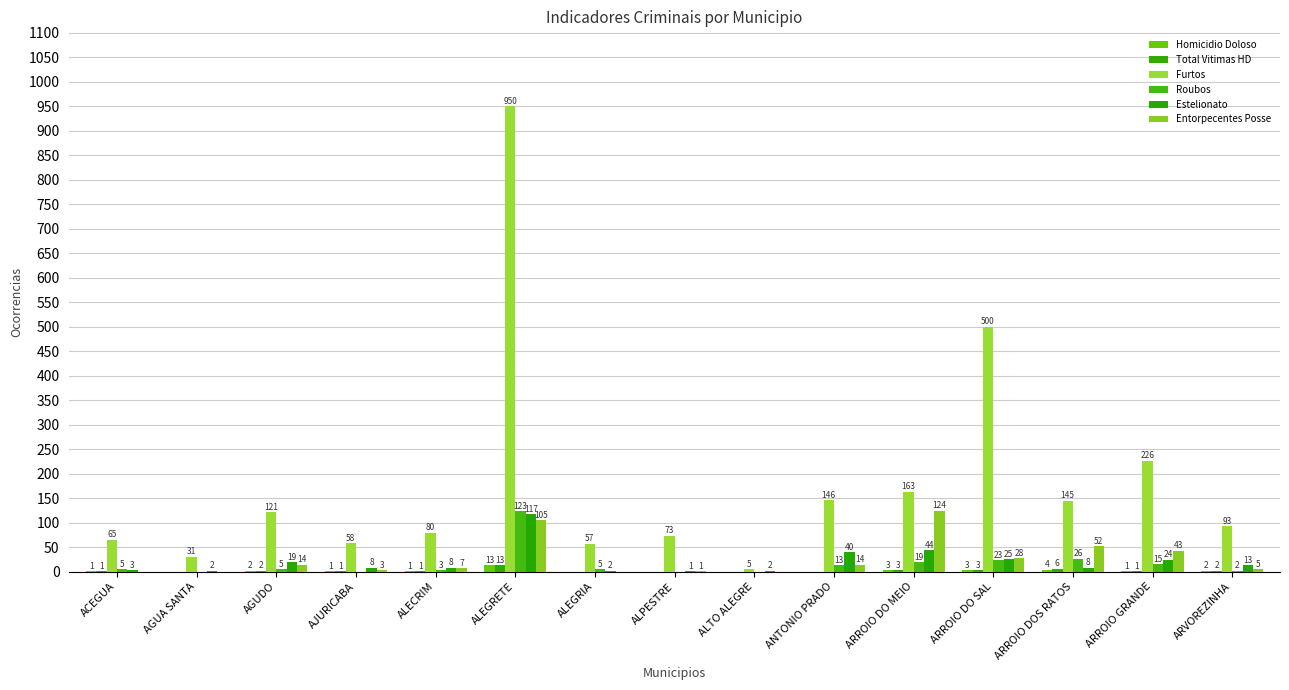

Are the bars grouped side by side (vs. stacked)?

Yes